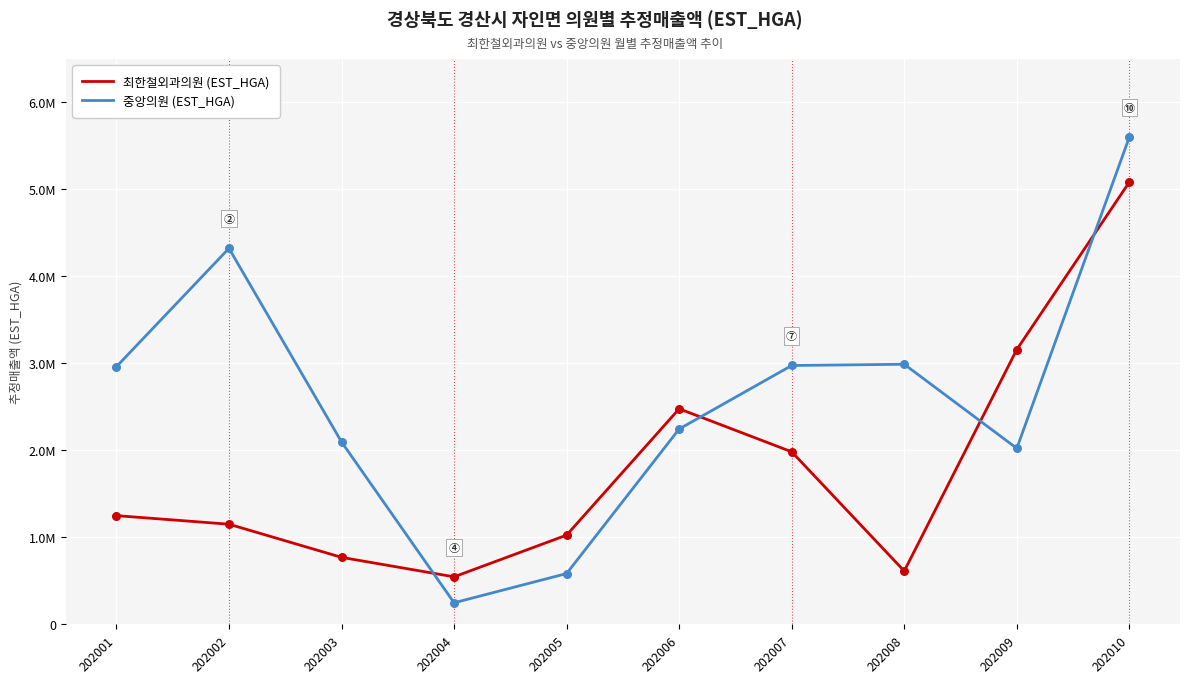

At how many categories does at least one series exceed 3000148?

3